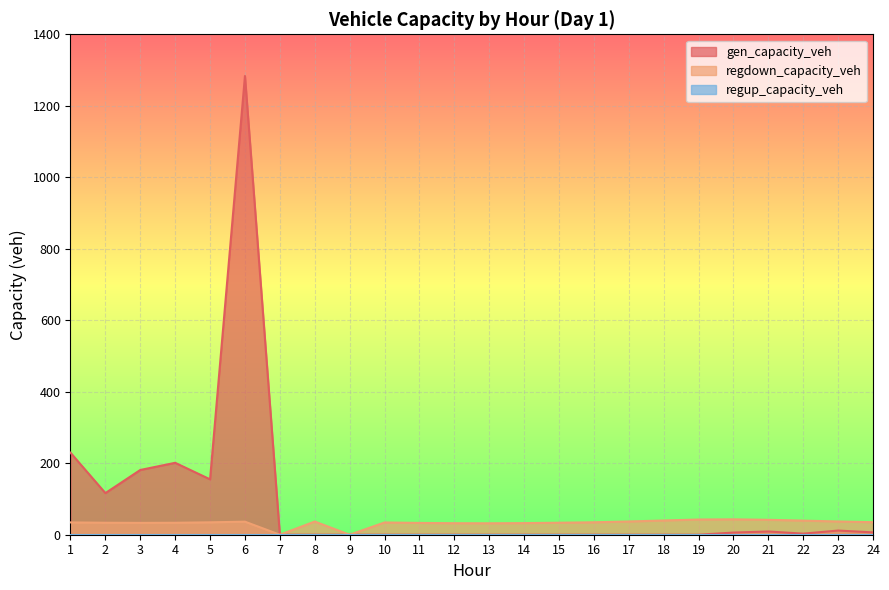

What is the sum of the gen_capacity_veh values at 23 and 7?

11.7